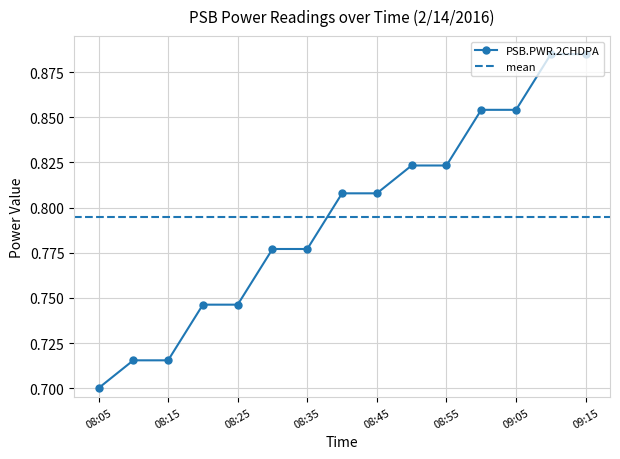

What is the label of the 9th point from the left?

08:45